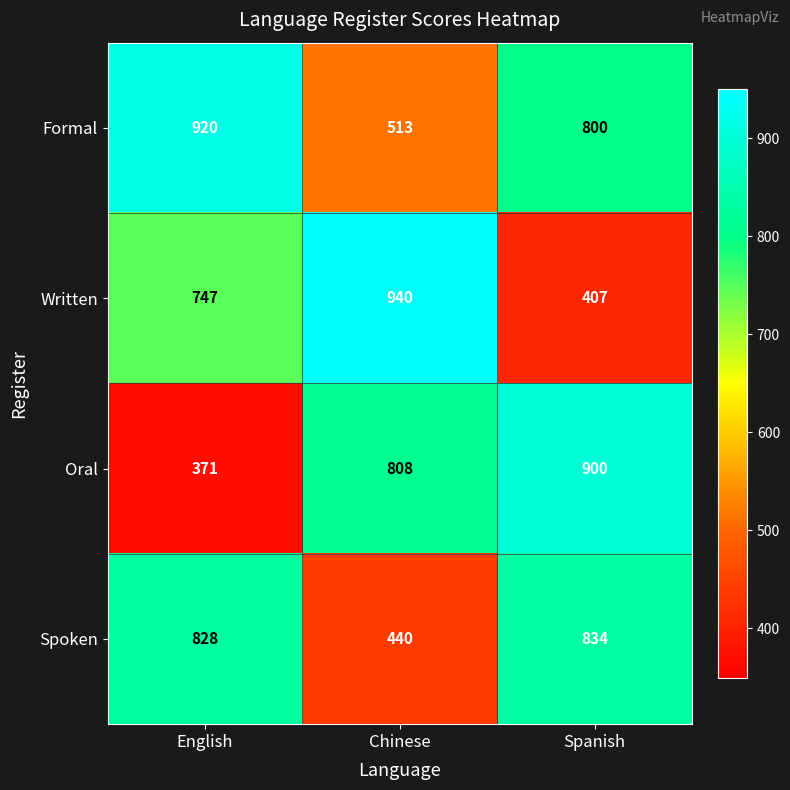

What is the difference between the maximum and second lowest values in the Spoken series?

6